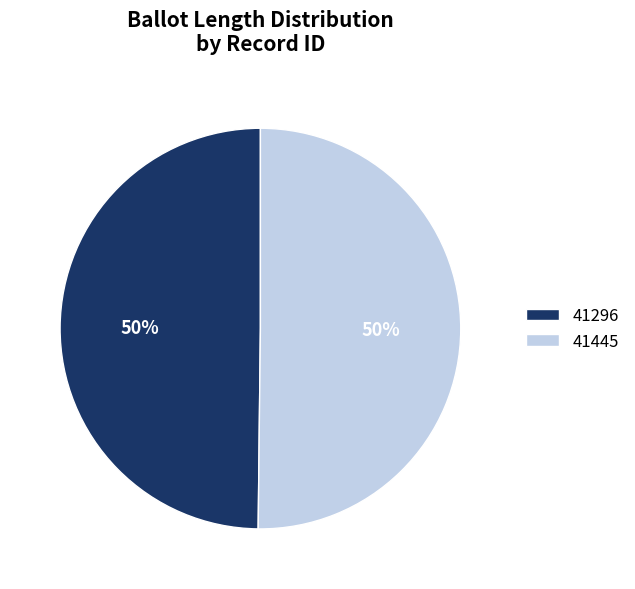

The 41445 slice represents 65% of the pie. True or false?

False